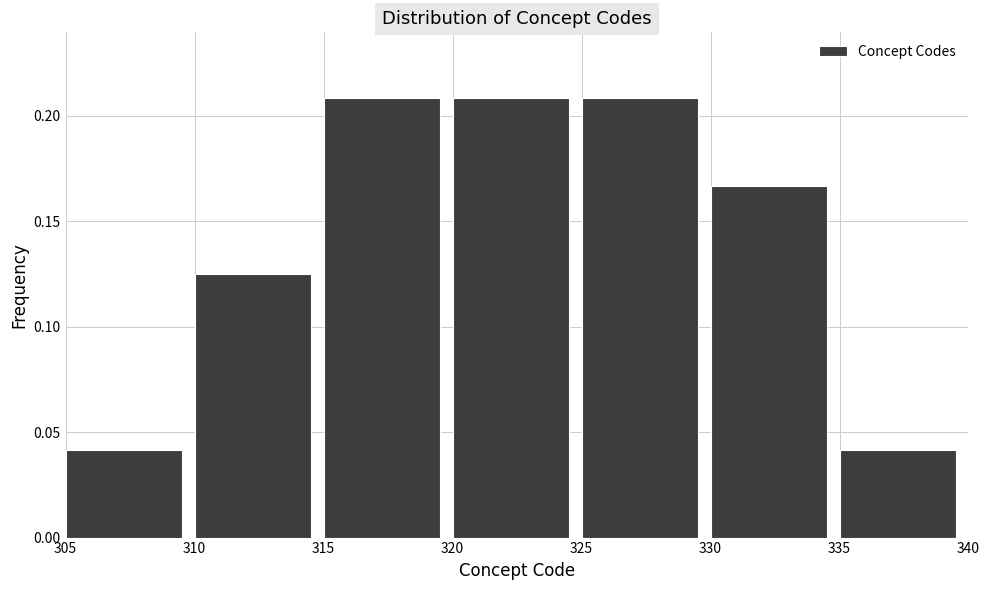

Reading left to right, transcribe this chart: for each bar, give the range it covers on the x-axis and its height. The values are not printed on the chart, so give them approximately, as read against the axis.

305 to 310: 0.040
310 to 315: 0.125
315 to 320: 0.210
320 to 325: 0.210
325 to 330: 0.210
330 to 335: 0.165
335 to 340: 0.040